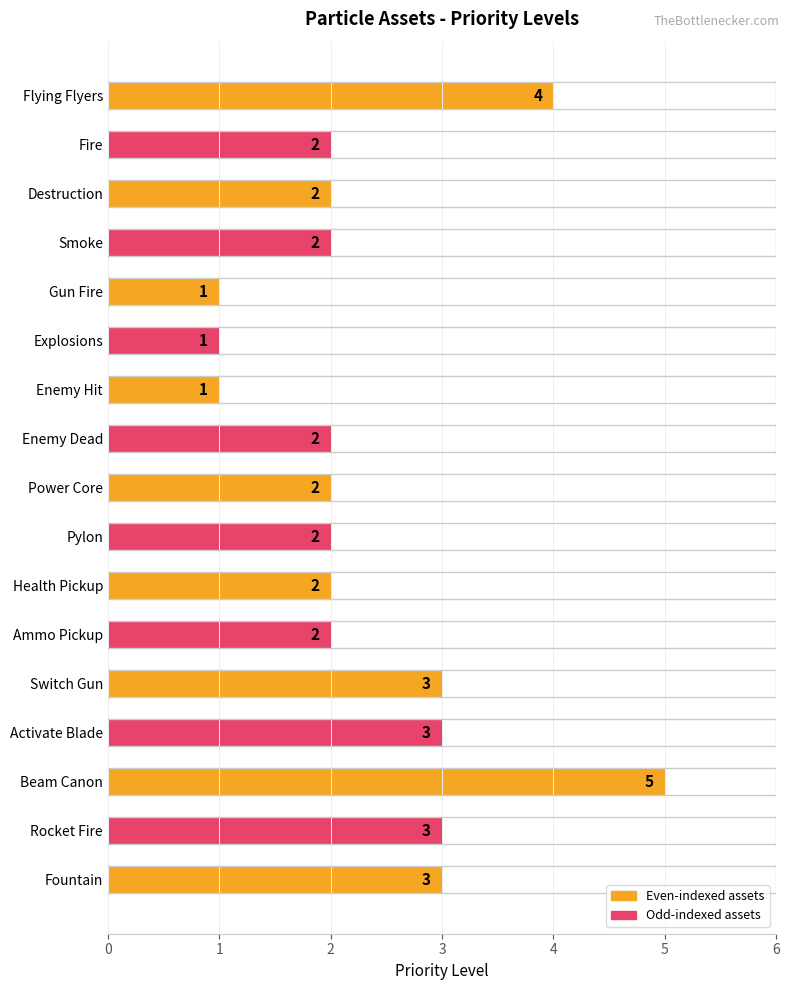

How many data points are less than 2?

3